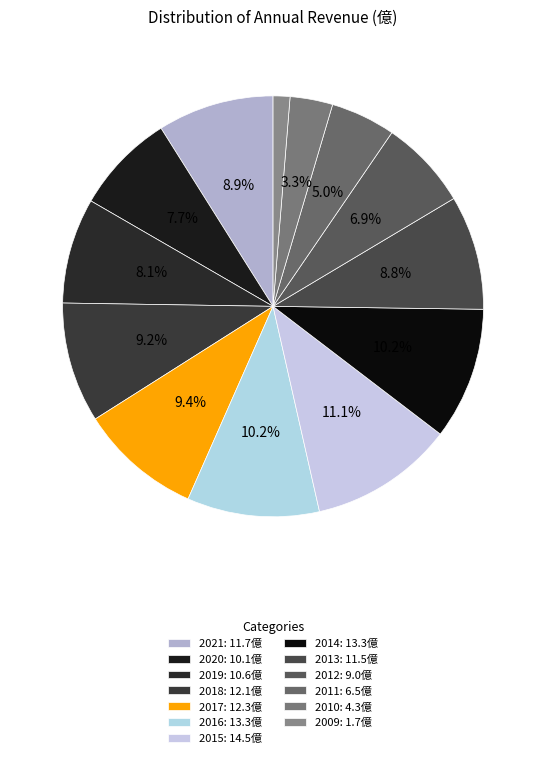

Which category has the smallest portion of the pie?

2009